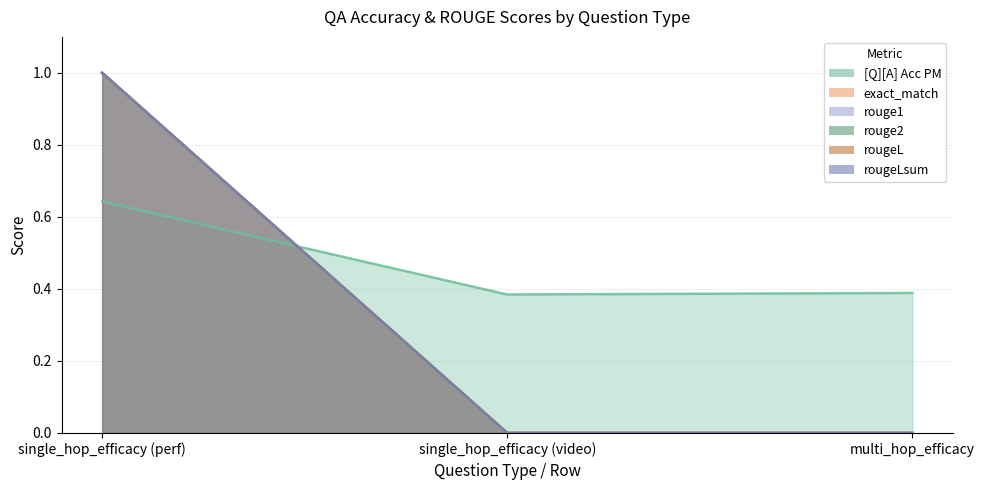

At how many categories does at least one series exceed 0?

3